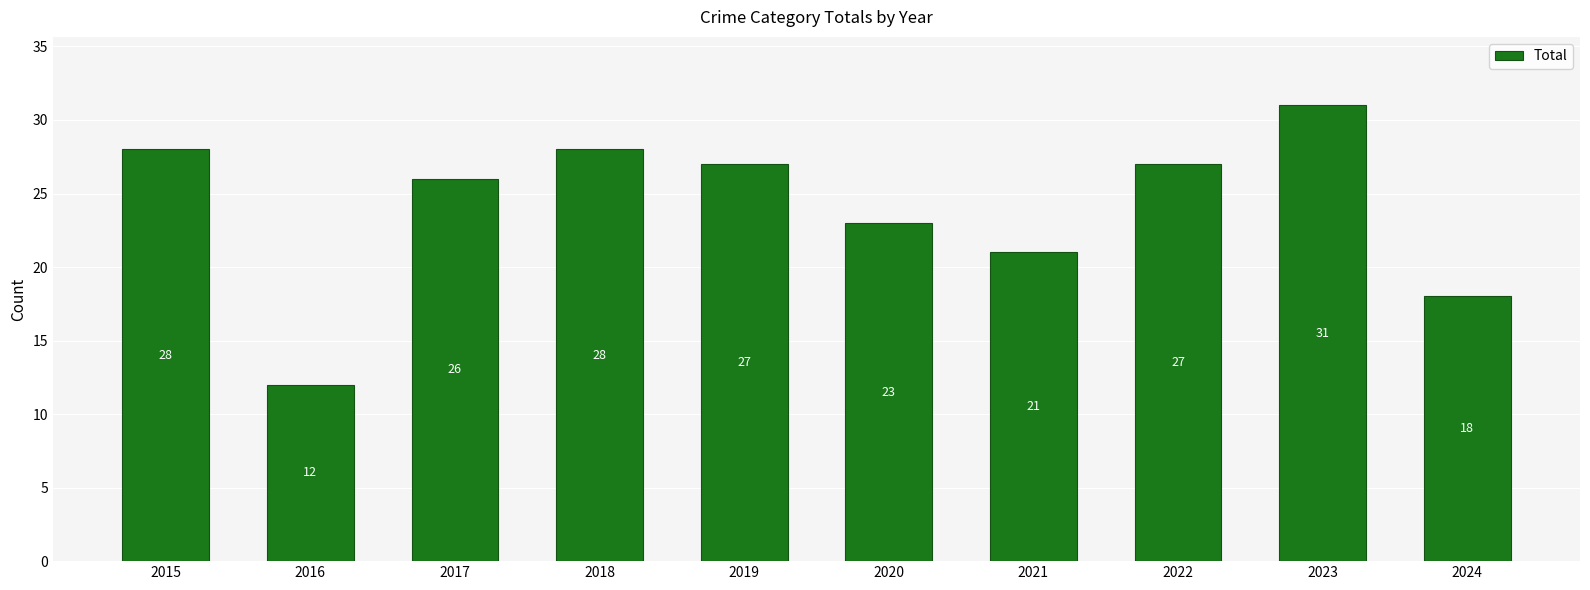

How many data points are less than 27?

5